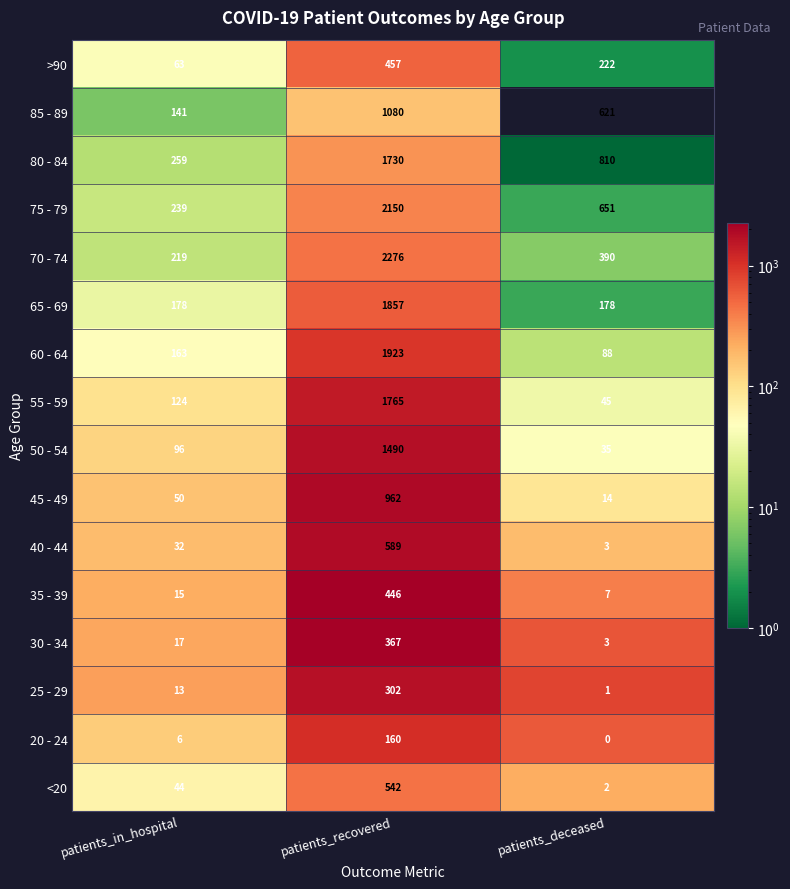

Count the number of categories in the chart.

3